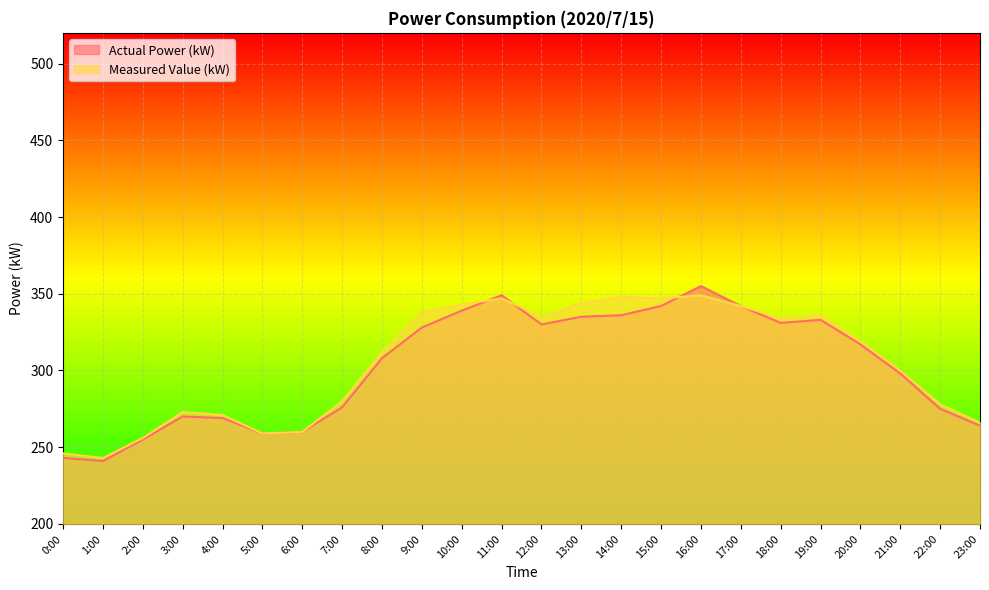

True or false: Measured Value (kW) and Actual Power (kW) cross at least once.

True